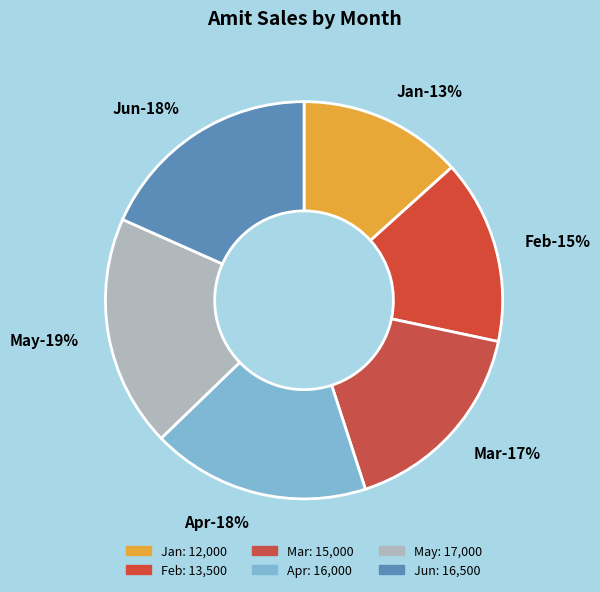

What is the change in value from Feb to Jun?

+3000